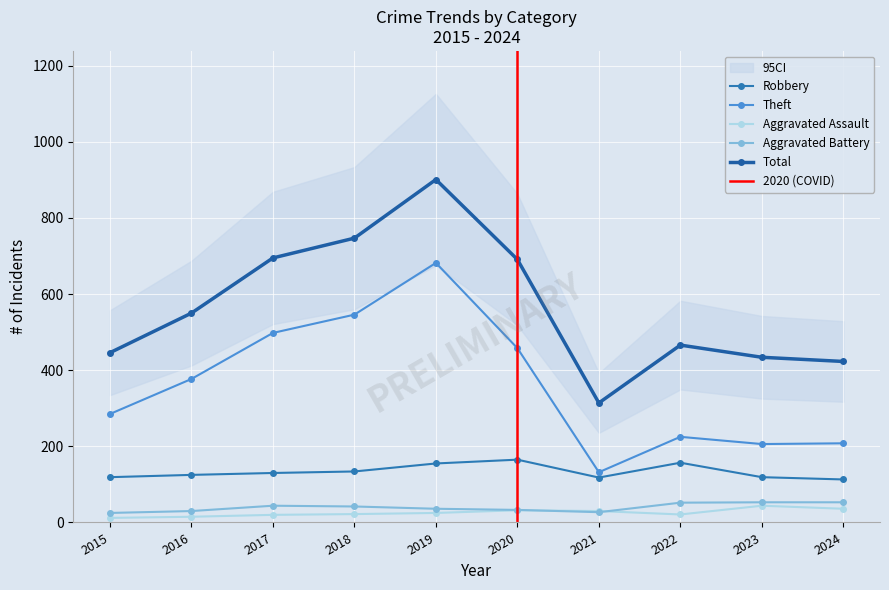

Which has a higher value, 2022 or 2019?

2022